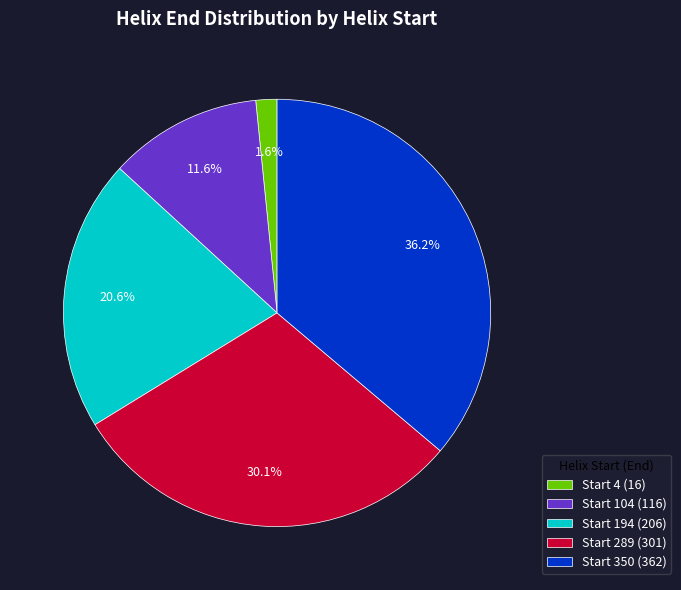

Rank the categories by value from lowest to highest.

Start 4 (16), Start 104 (116), Start 194 (206), Start 289 (301), Start 350 (362)